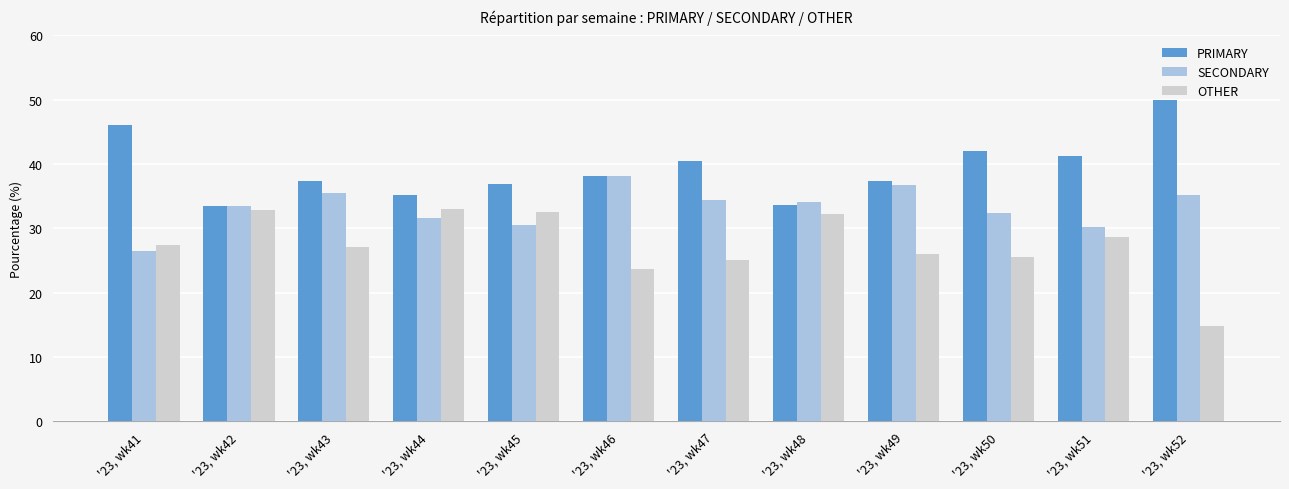

Between '23, wk45 and '23, wk47, which series saw the biggest shift?

OTHER